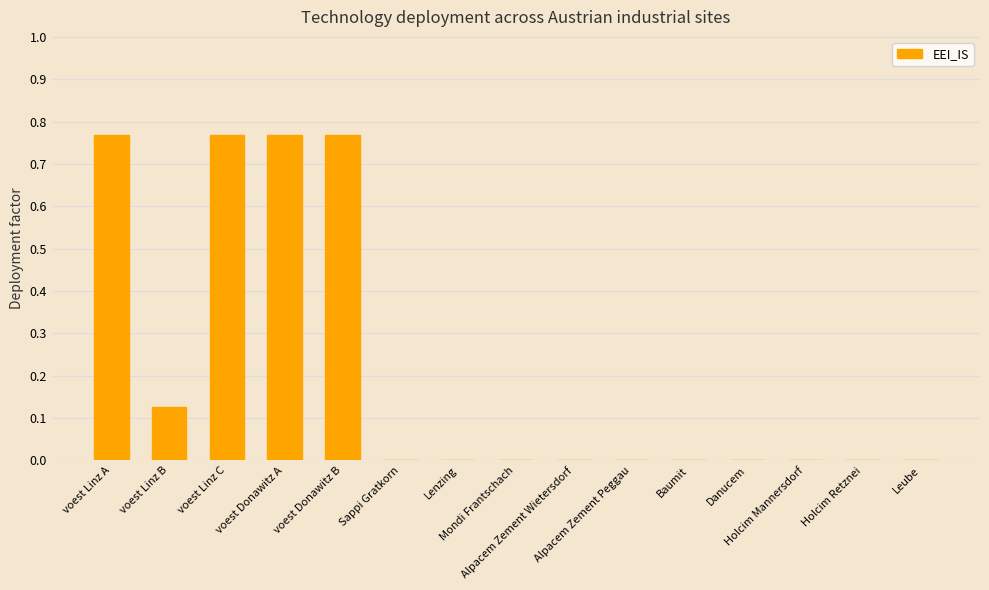

Count the values in the range 0 to 1.

15